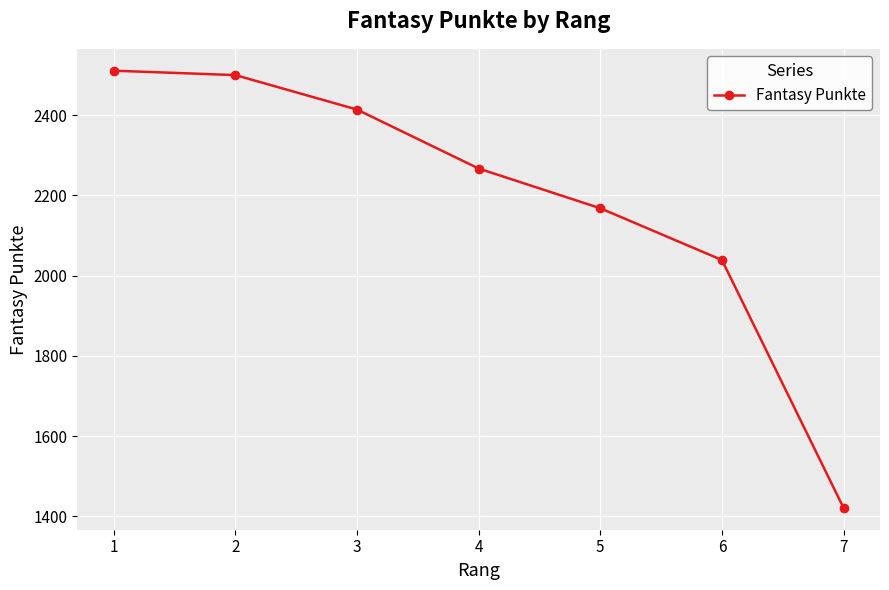

Between 1 and 7, which is larger?

1